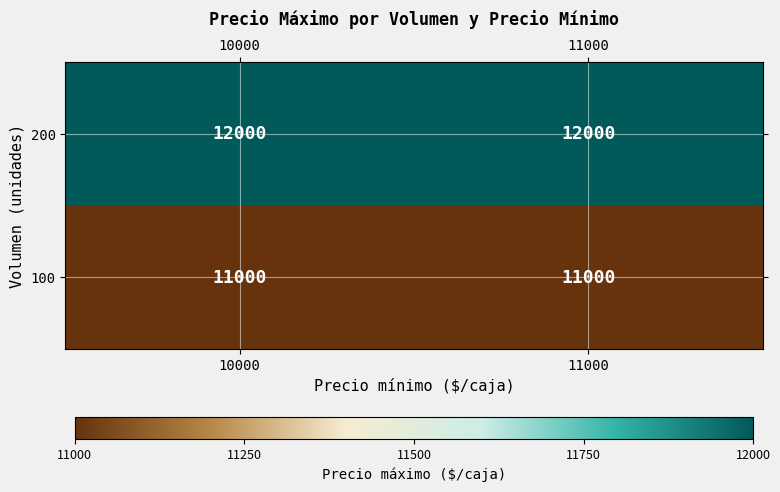

Rank the series at 11000 from highest to lowest value.

200, 100